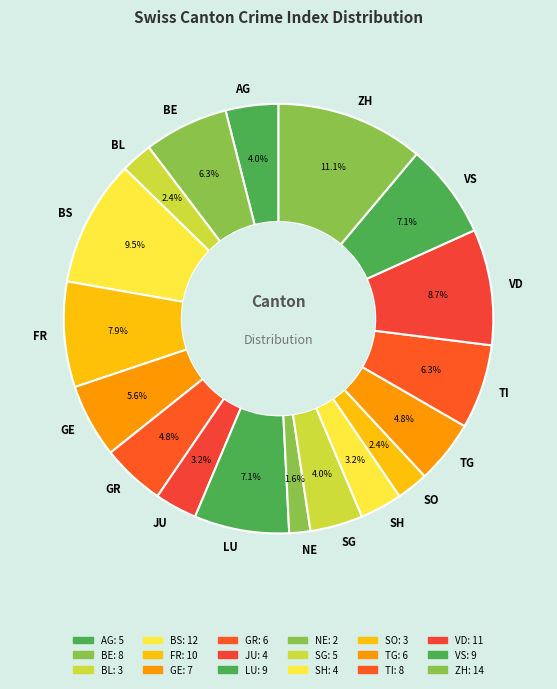

To the nearest percent, what percentage of the pie is TG?

5%